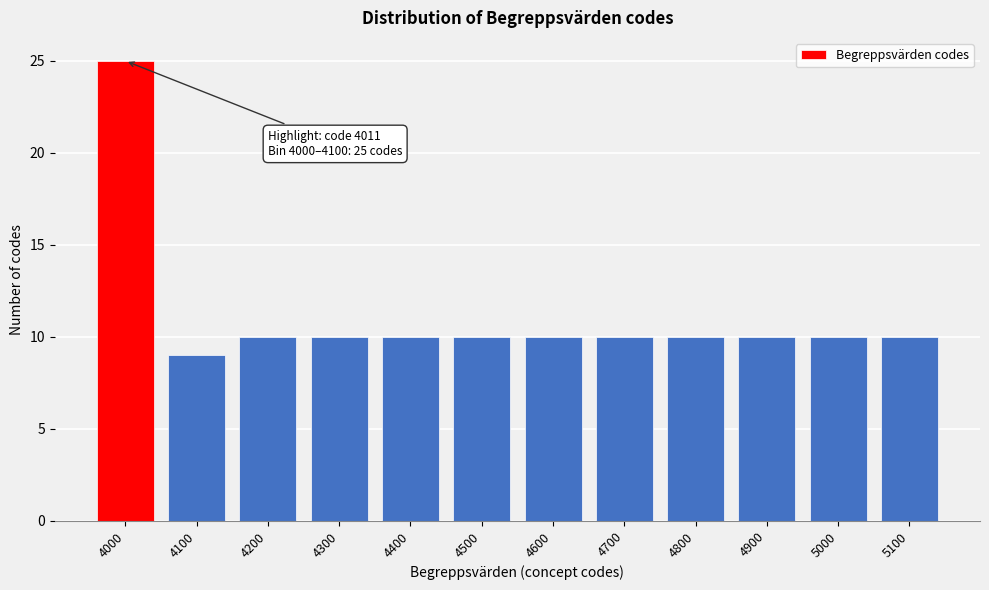

Reading right to left, list all the values displayed in this chart.

10	10	10	10	10	10	10	10	10	10	9	25